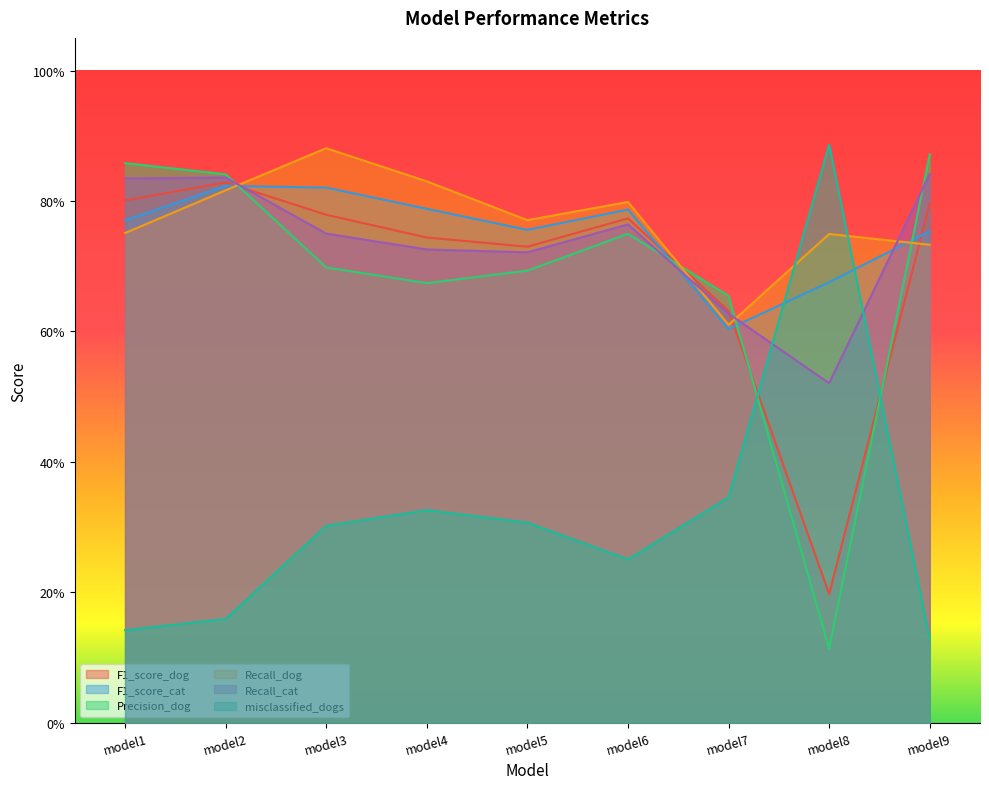

How many lines are shown in the chart?

6